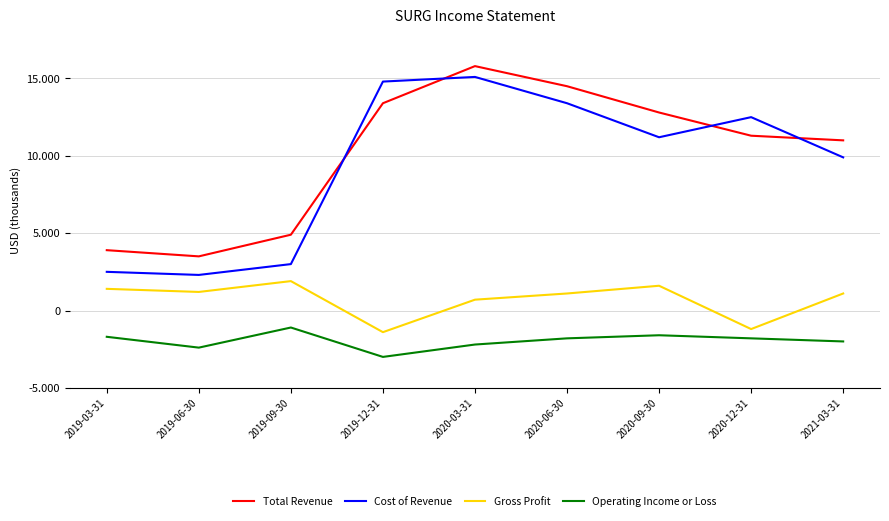

True or false: Operating Income or Loss and Cost of Revenue cross at least once.

False